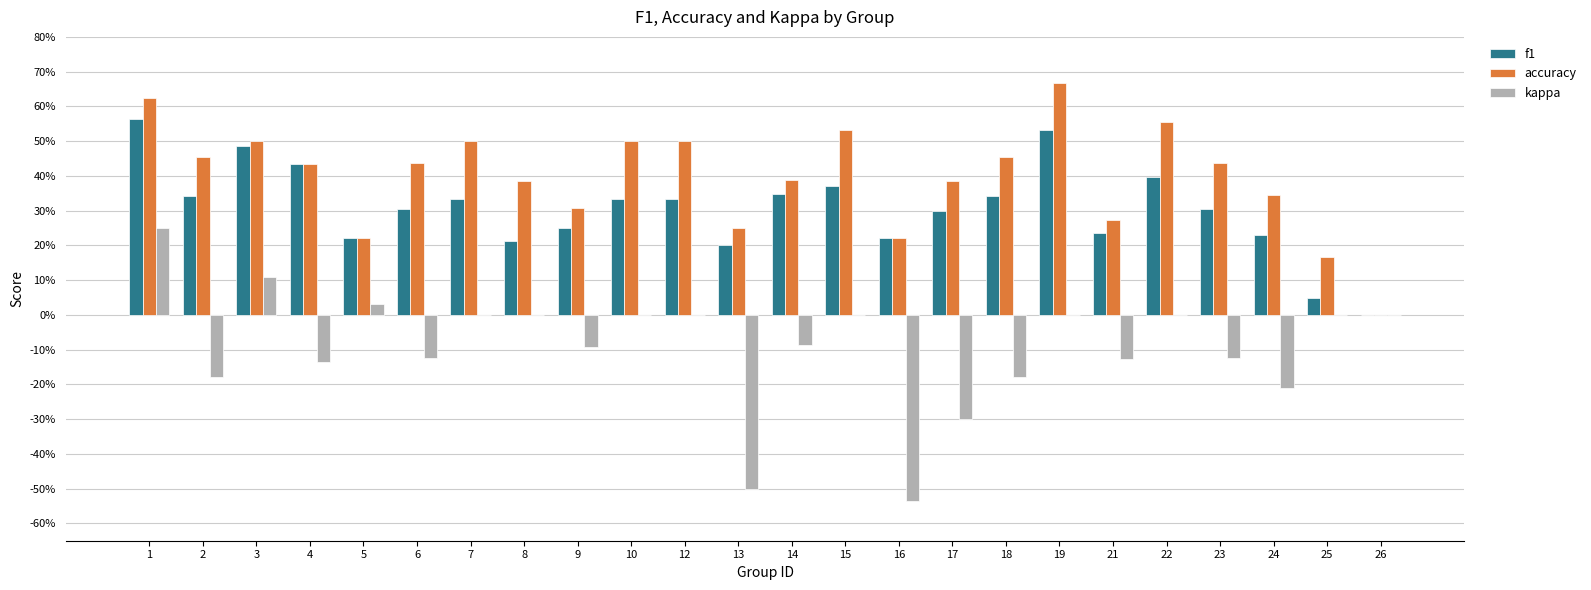

At how many categories does at least one series exceed 0?

23